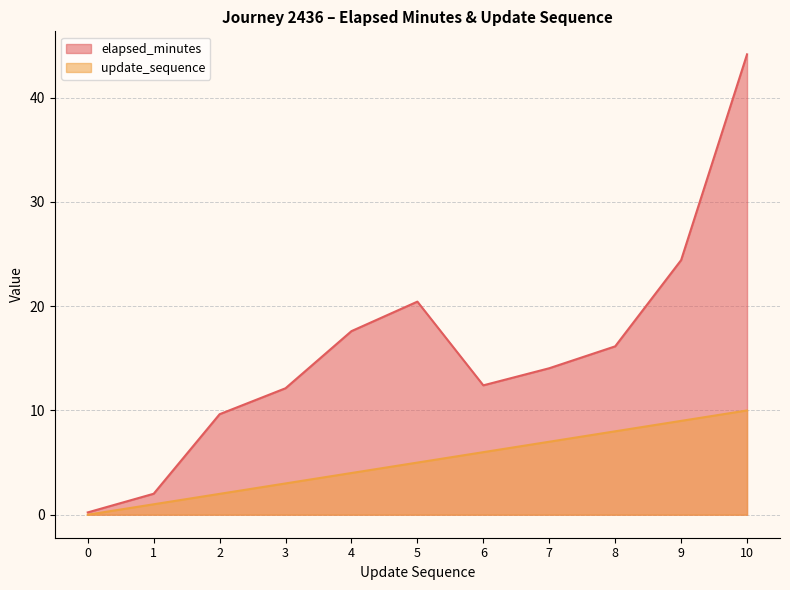

Count the number of data series in this chart.

2